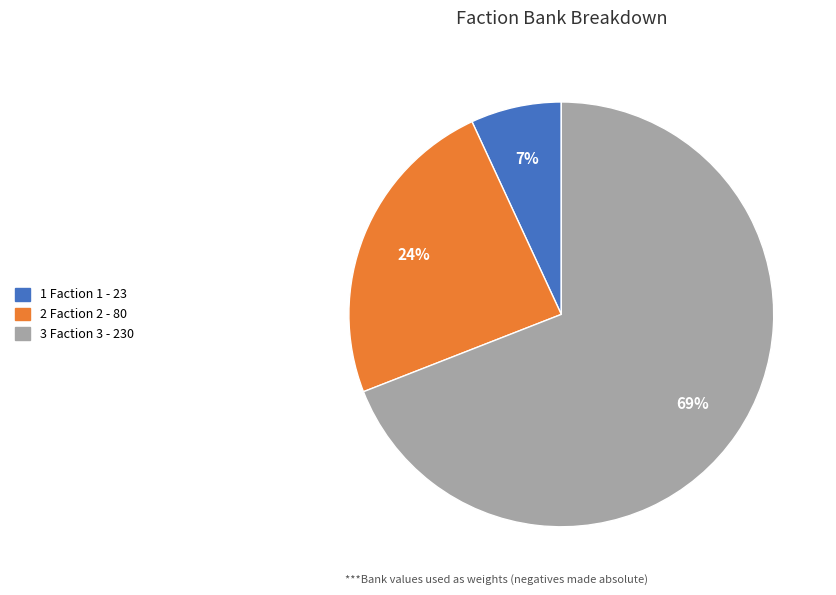

Is there a majority slice in this chart?

Yes